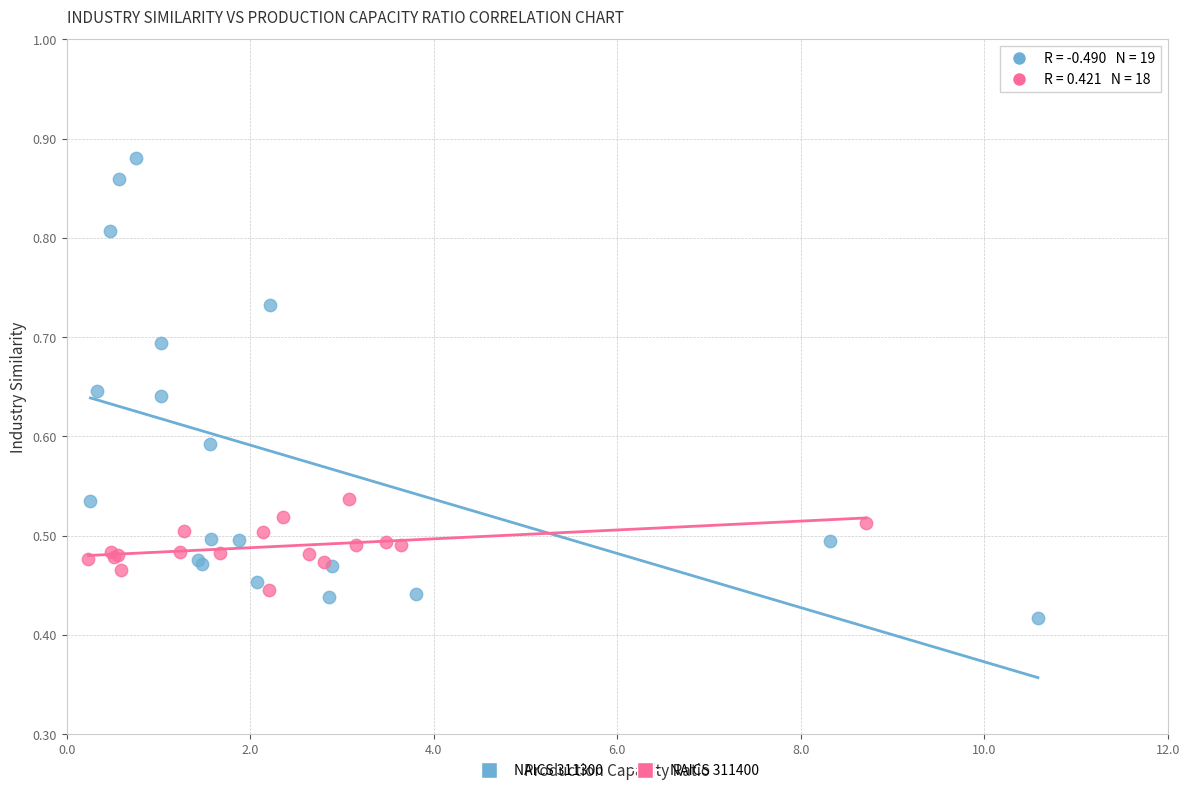

Which series contains the lowest Y value?

NAICS 311300